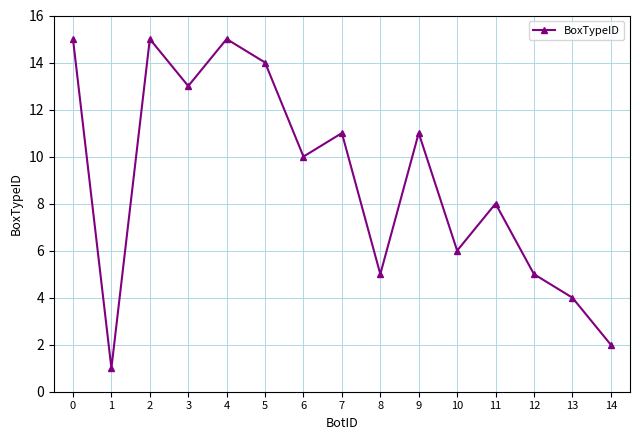

Approximately how many times larger is the value at 8 compared to 12?

1.0